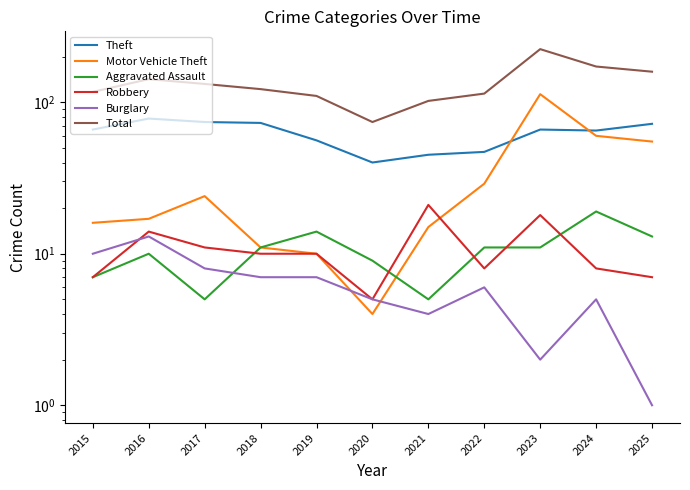

Where does the Motor Vehicle Theft series first go above 17?

2017